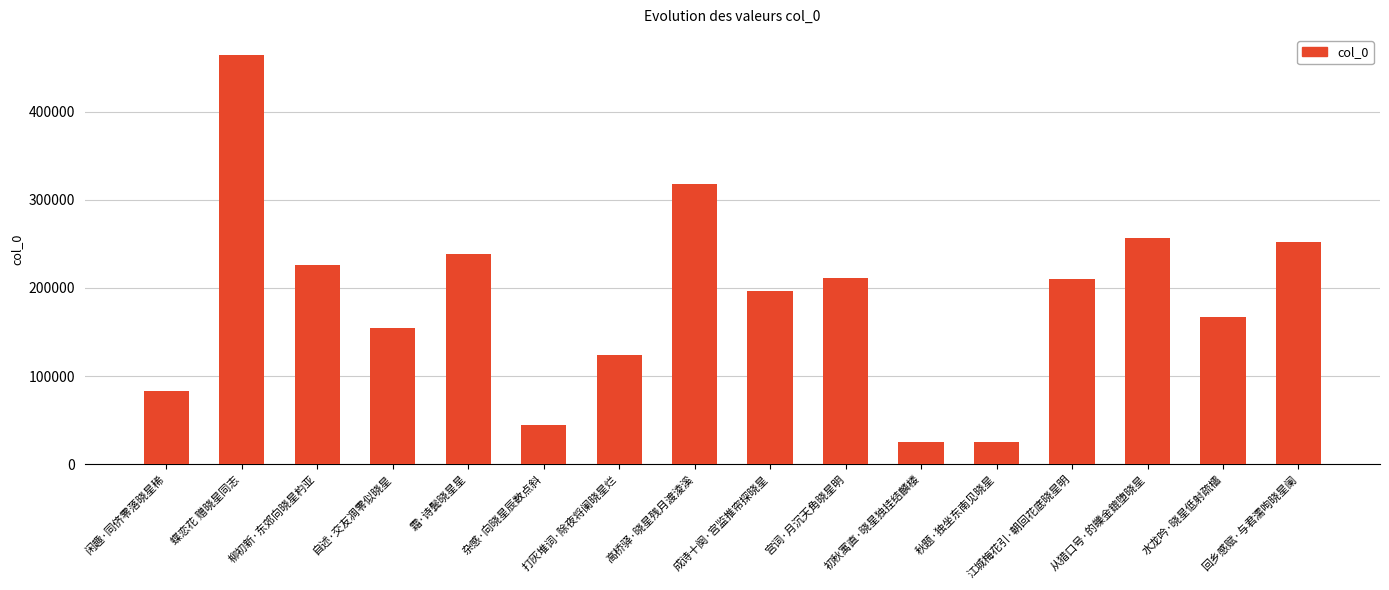

What is the difference between the values at 初秋寓直·晓星独挂结麟楼 and 高桥驿·晓星残月渡淩溪?

292589